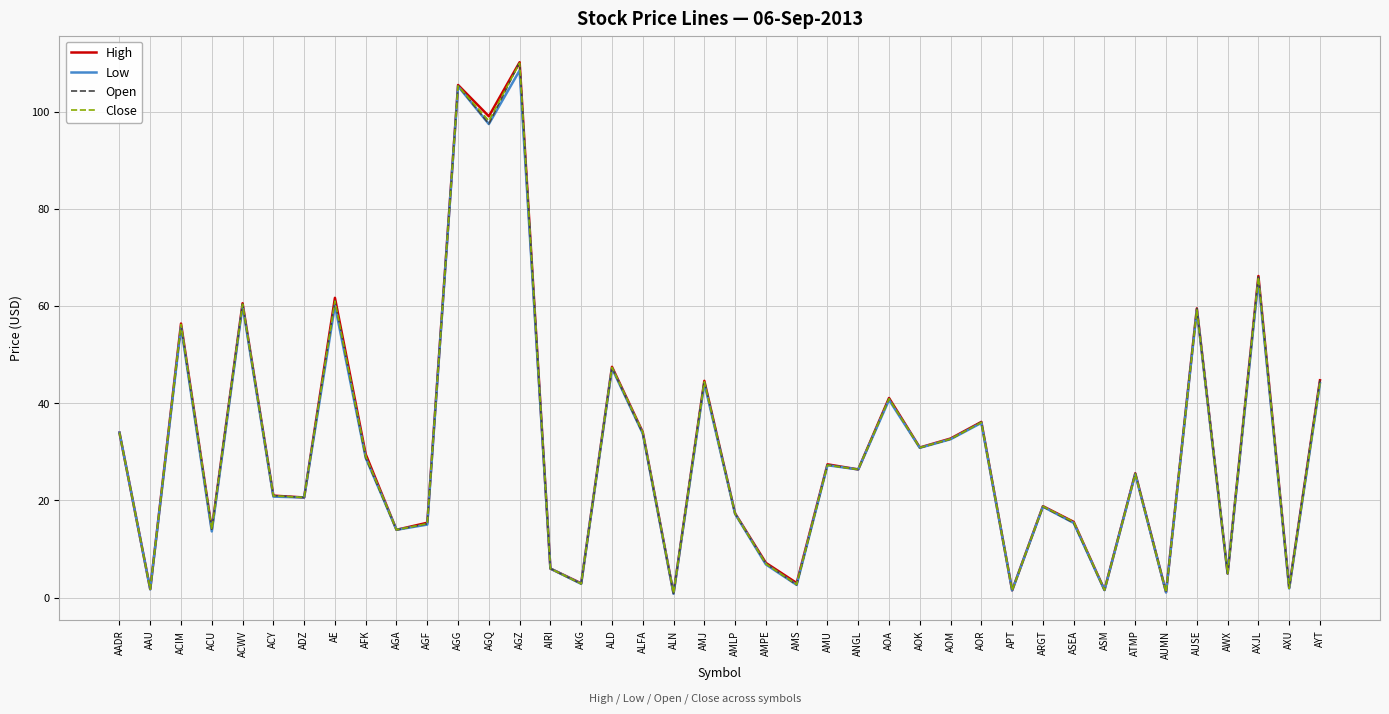

How many lines are shown in the chart?

4